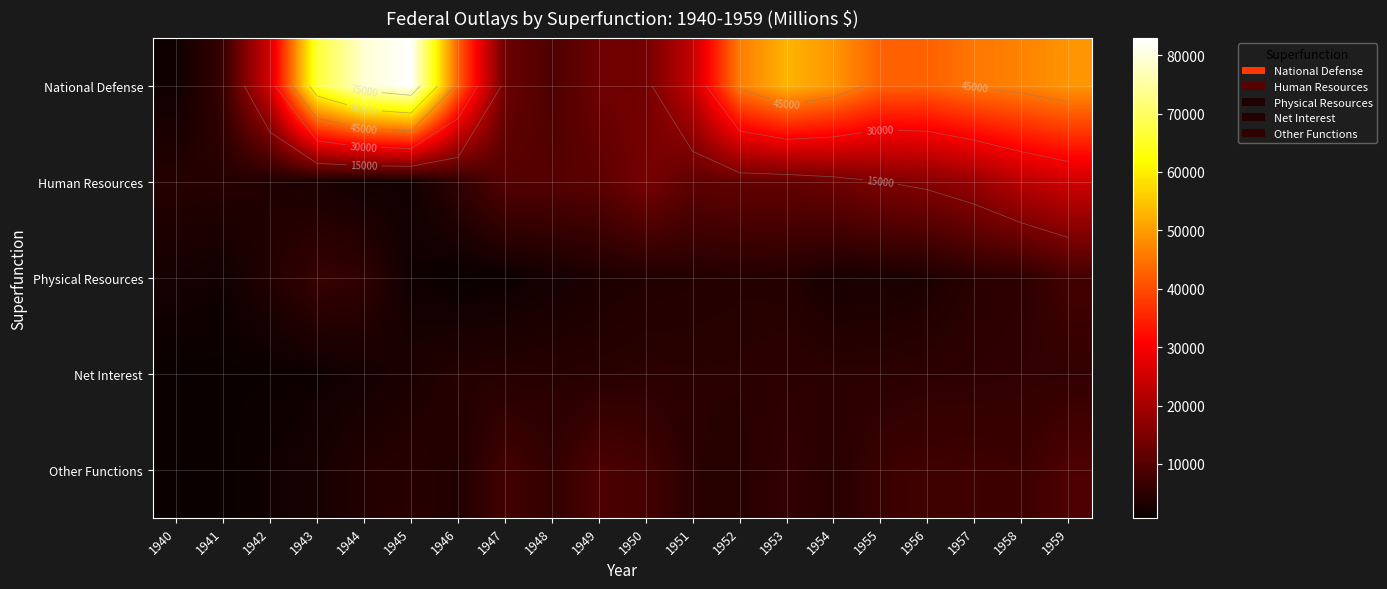

How many data points in Other Functions are less than 5851?

10